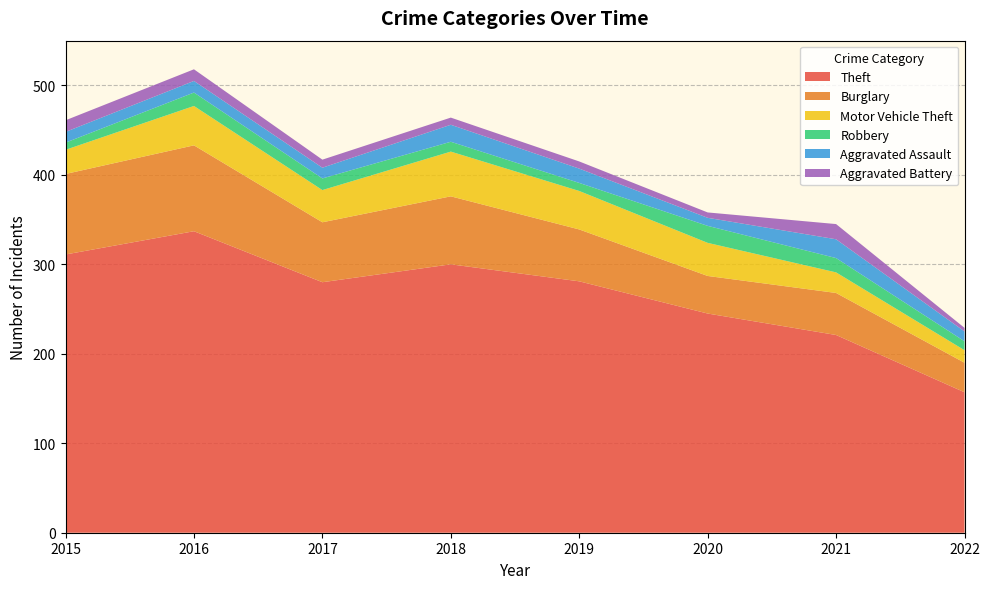

Reading left to right, transcribe all the data shown in this chart.

Theft: 2015=311	2016=337	2017=280	2018=300	2019=281	2020=245	2021=221	2022=157
Burglary: 2015=90	2016=96	2017=67	2018=76	2019=58	2020=42	2021=47	2022=33
Motor Vehicle Theft: 2015=27	2016=44	2017=36	2018=50	2019=43	2020=37	2021=23	2022=14
Robbery: 2015=8	2016=15	2017=13	2018=11	2019=9	2020=19	2021=16	2022=10
Aggravated Assault: 2015=12	2016=13	2017=12	2018=19	2019=16	2020=9	2021=21	2022=11
Aggravated Battery: 2015=13	2016=13	2017=9	2018=8	2019=8	2020=6	2021=17	2022=4